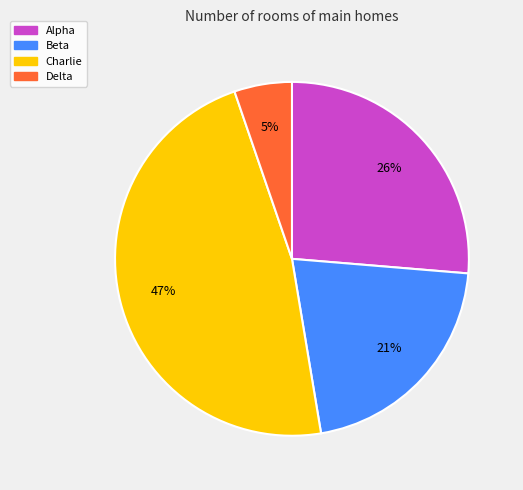

Do Beta and Delta together represent more than half of the pie?

No